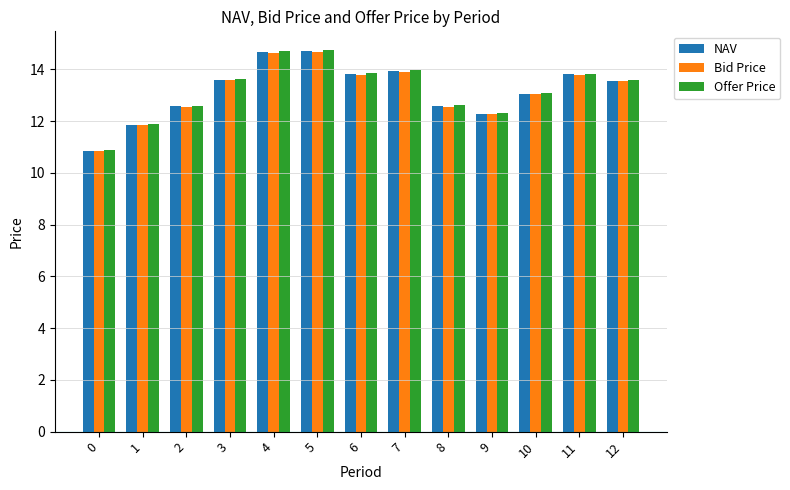

Which series changed the most between 8 and 12?

Offer Price